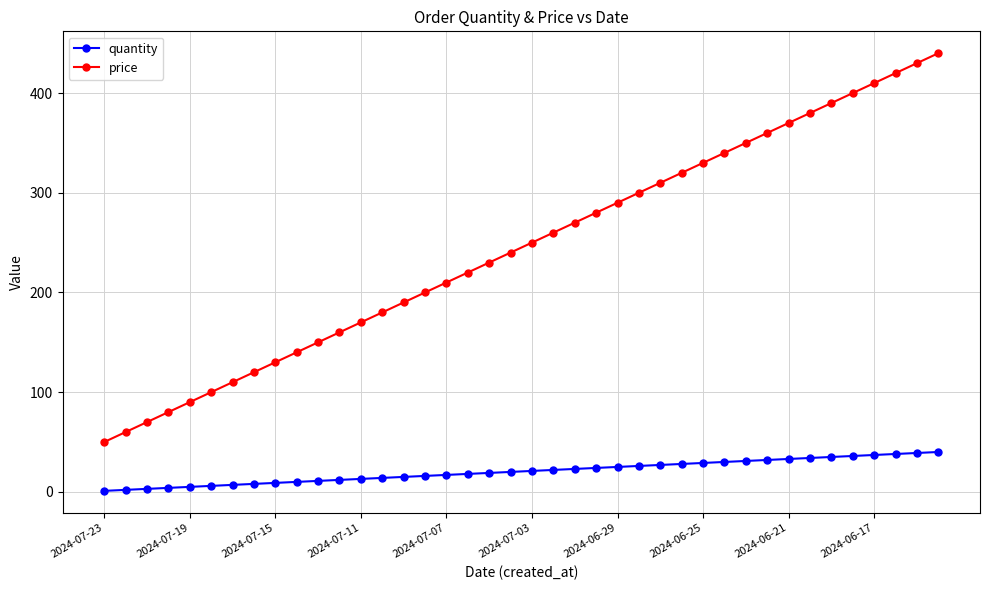

What is the difference between the maximum and minimum values in the price series?

390